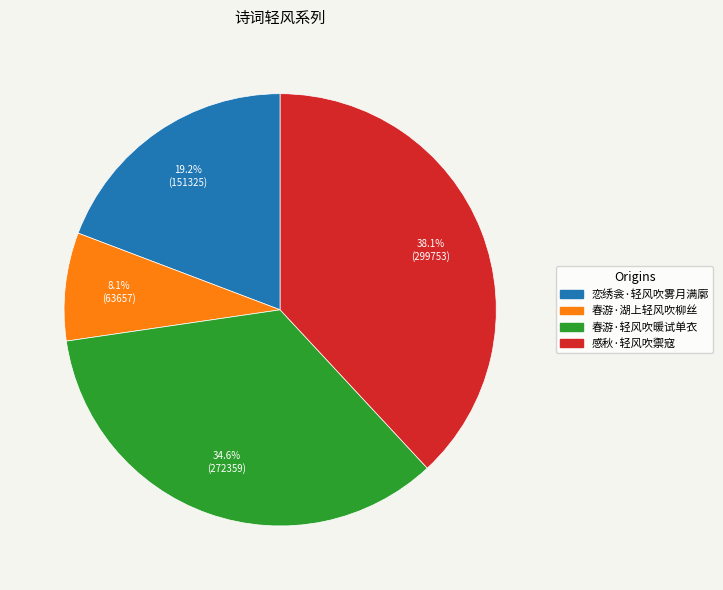

Count the number of slices in the pie.

4